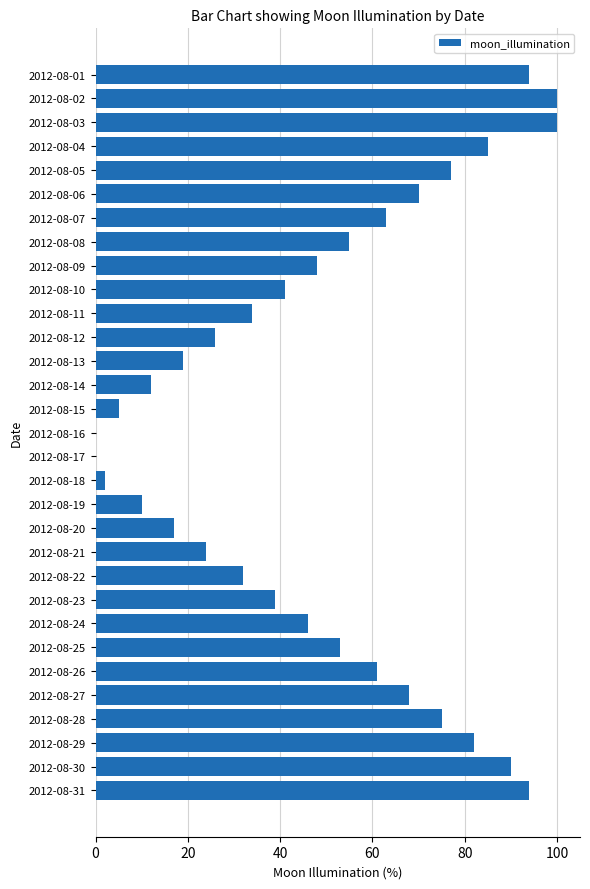

Where is the data nearest to the value 50?

2012-08-09